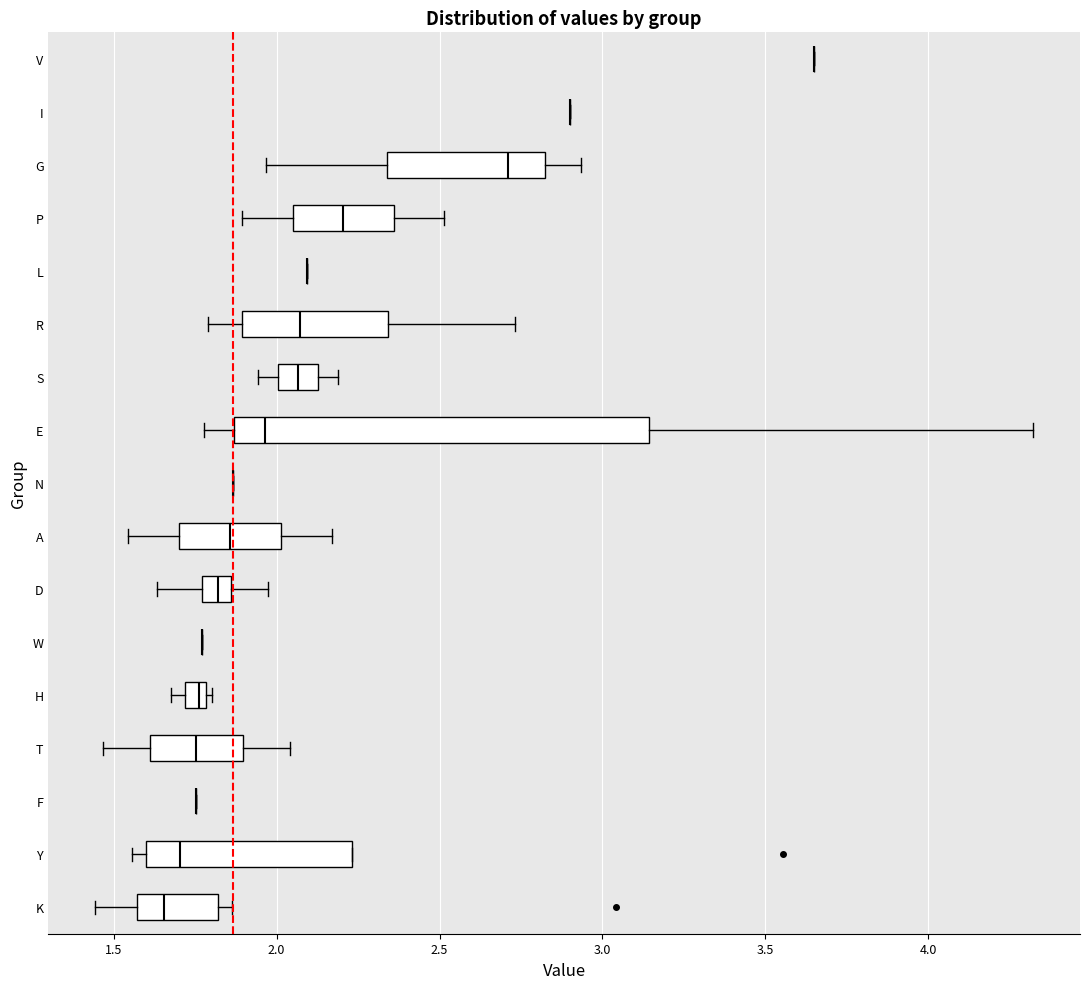

Where is the left edge of the box for Y on the x-axis? The values are not printed on the chart, so give them approximately, as read against the axis.

1.60